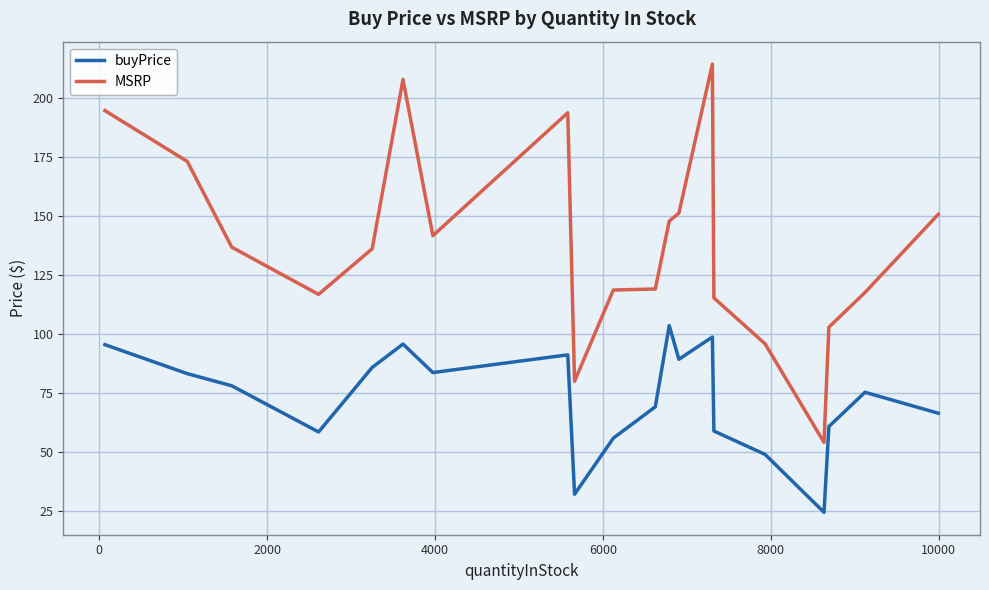

Which series has the largest total across all categories?

MSRP